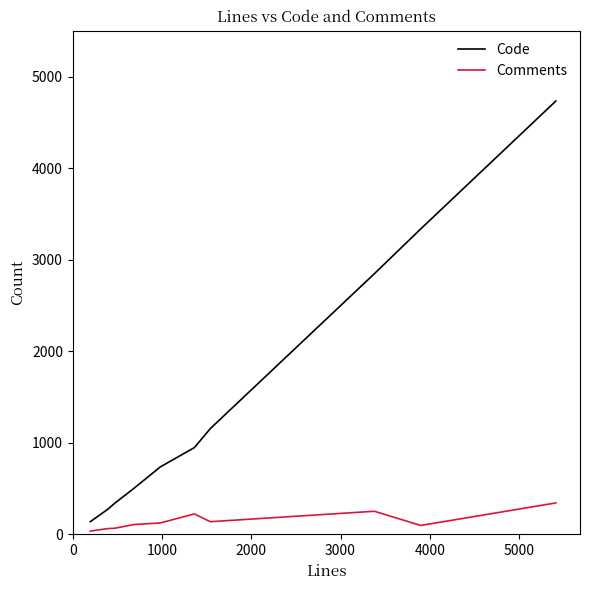

Which series has the widest spread of values?

Code